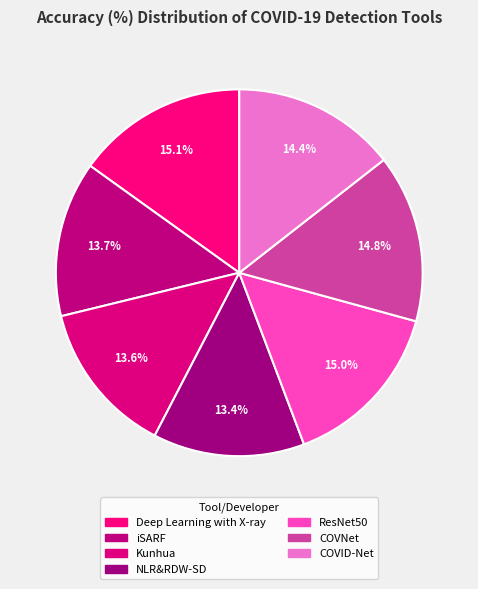

The NLR&RDW-SD slice represents 13% of the pie. True or false?

True